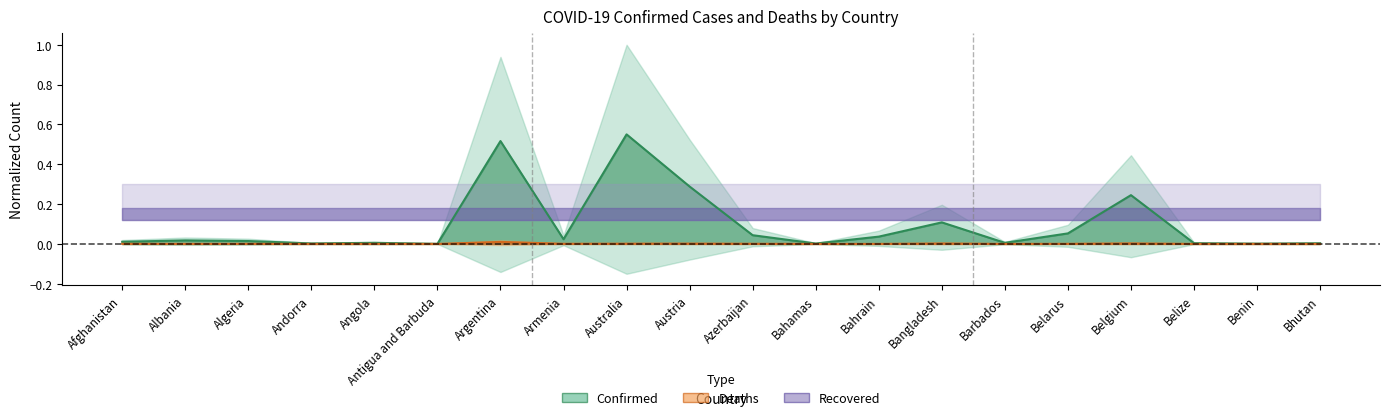

At which label is Deaths closest to 0?

Bhutan